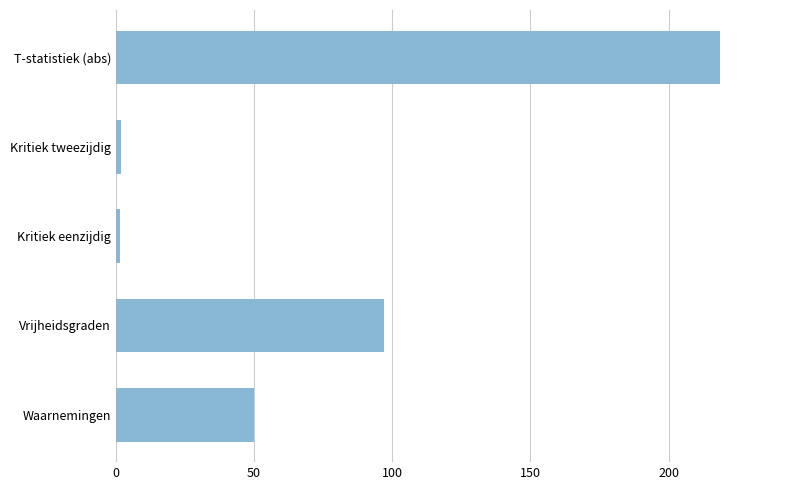

Approximately how many times larger is the value at Vrijheidsgraden compared to T-statistiek (abs)?

0.4